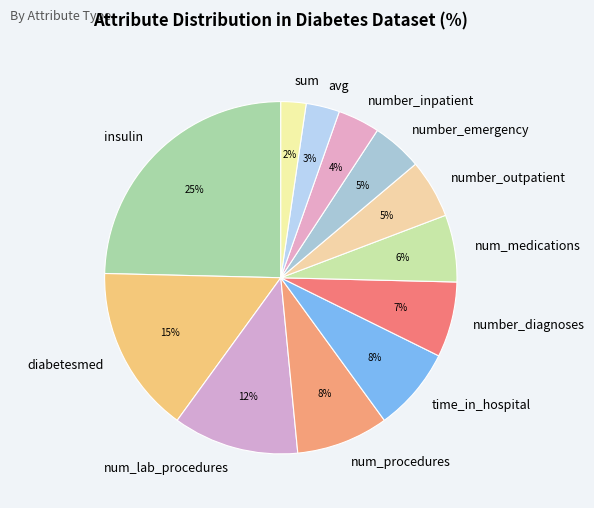

To the nearest percent, what is the average slice percentage?

8%